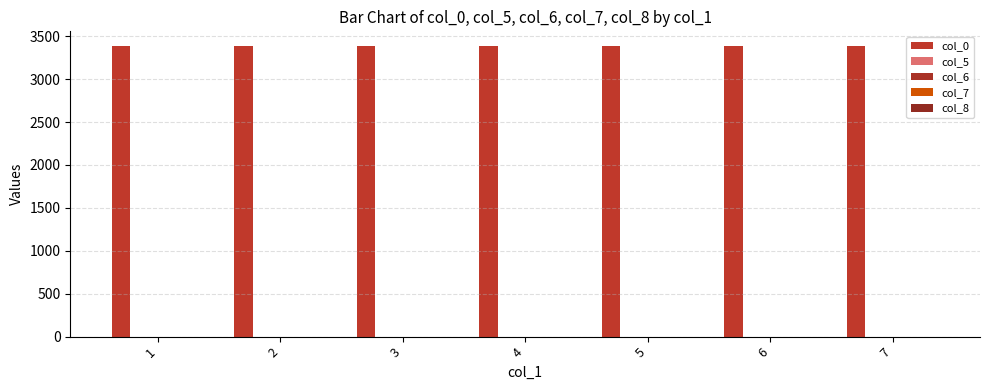

Reading right to left, list all the values displayed in this chart.

col_0: 3387	3387	3387	3387	3387	3387	3387
col_5: 0	0	0	0	0	0	0
col_6: 0	0	0	0	0	0	0
col_7: 0	0	0	0	0	0	0
col_8: 0	0	0	0	0	0	0